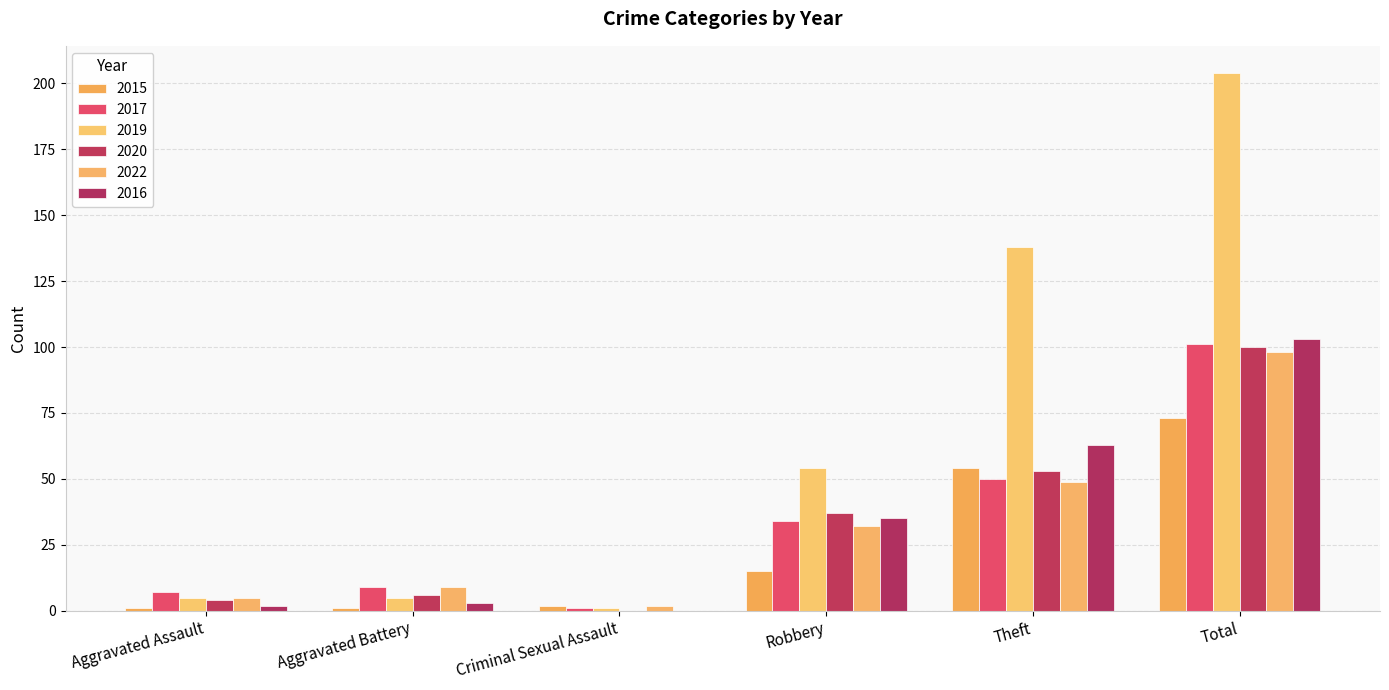

Which has a higher value, Theft or Total?

Total